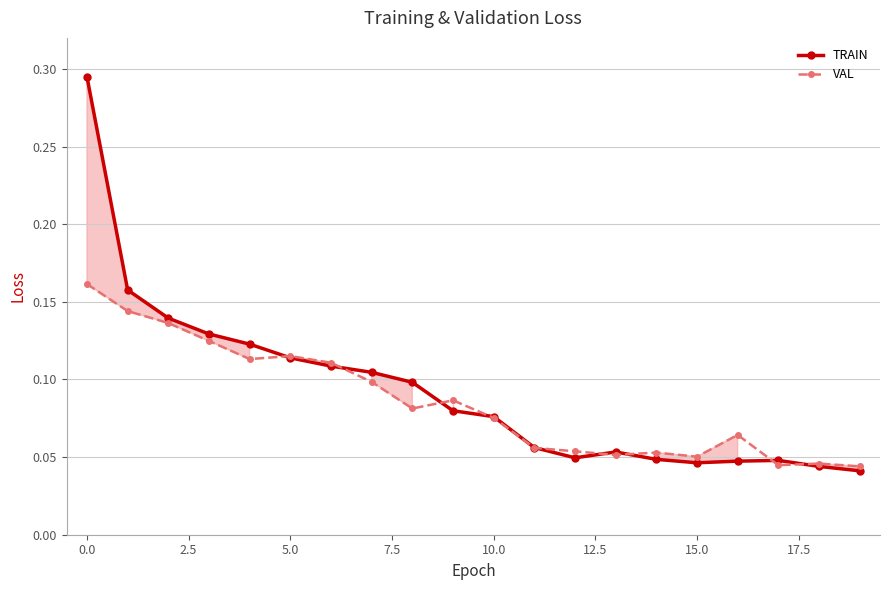

What are all the series names shown in the legend?

TRAIN, VAL